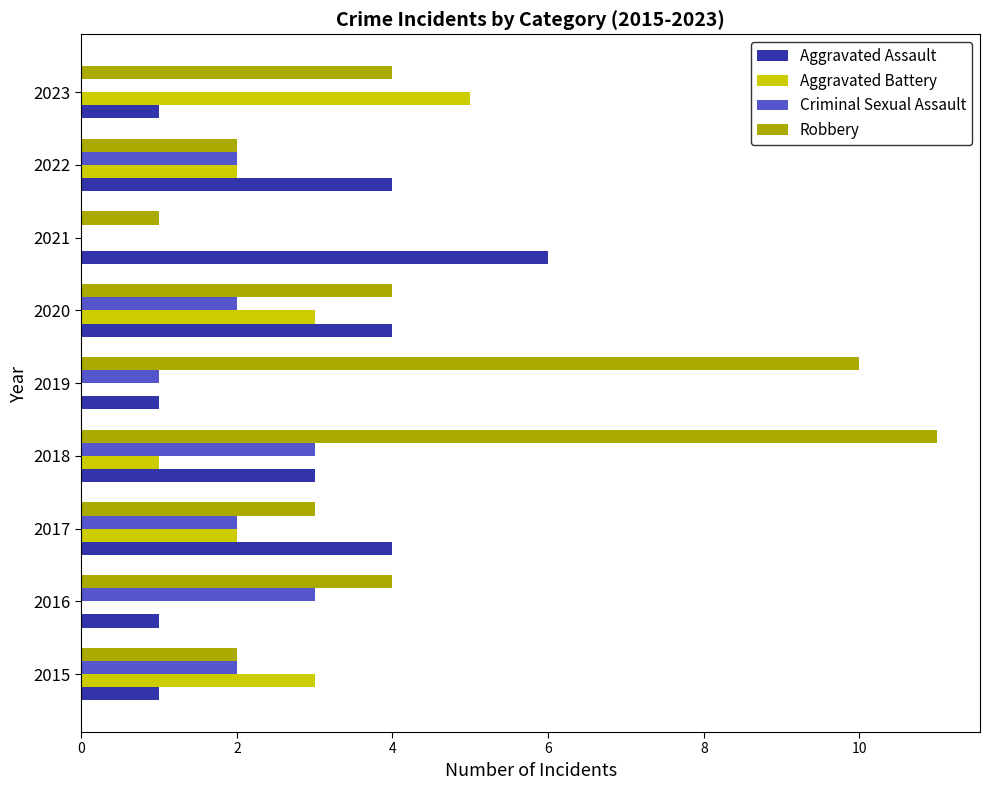

What is the total value across all series at 2021?

7